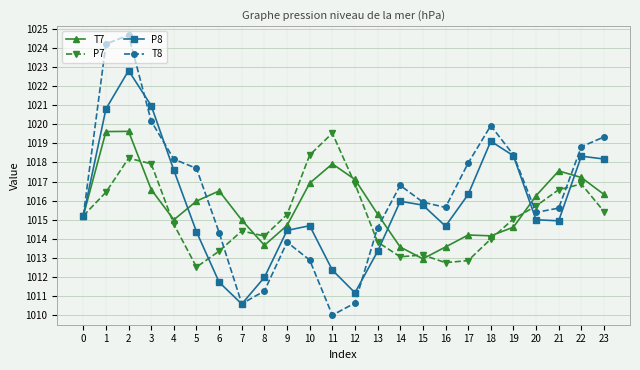

Where is P8 nearest to the value 1016?

14